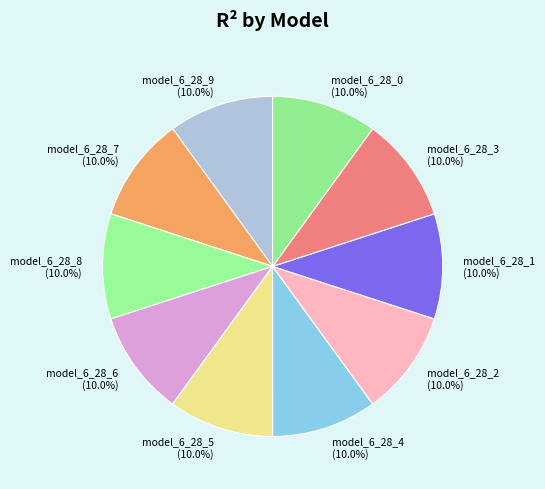

Does model_6_28_8 (10.0%) account for over 50% of the chart?

No